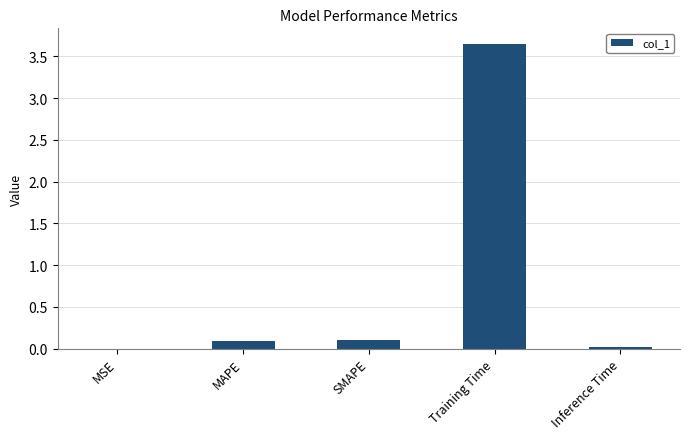

The value at MAPE is 0.1. True or false?

True